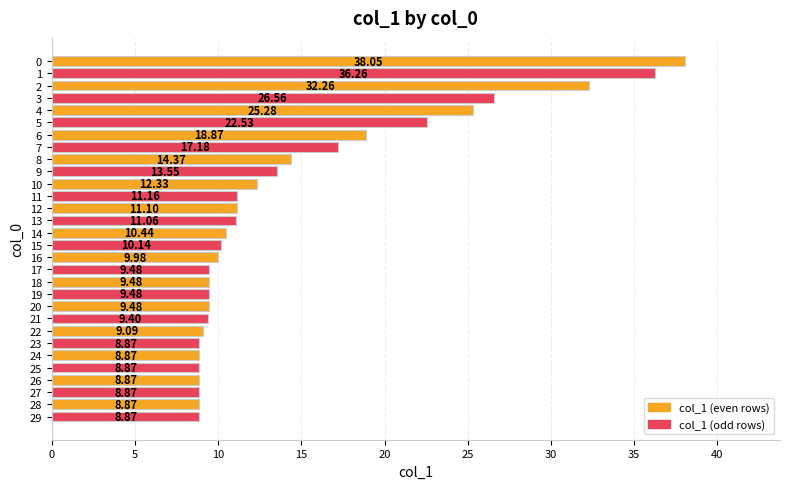

What is the difference between the second highest and second lowest values?

27.4